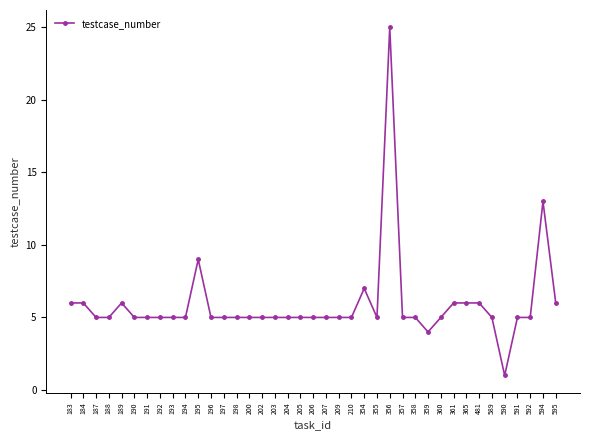

True or false: the data has more than 1 interior local peaks.

True